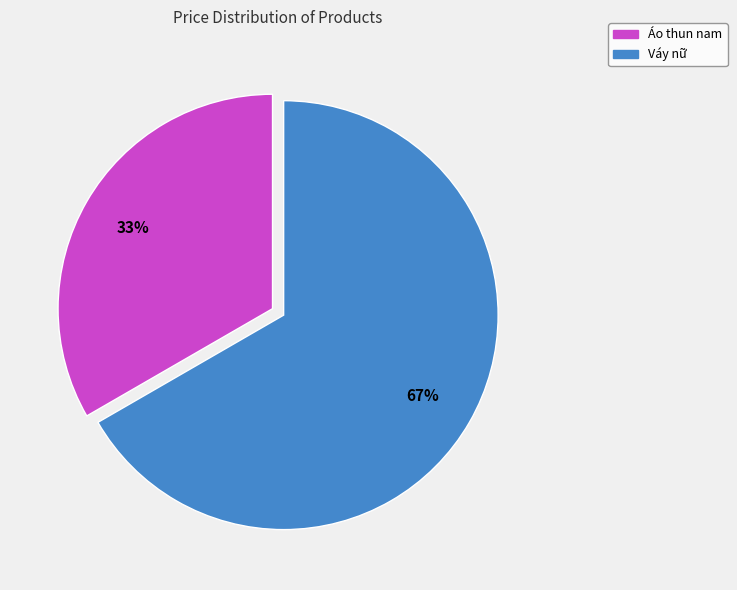

To the nearest percent, what portion does Áo thun nam represent?

33%